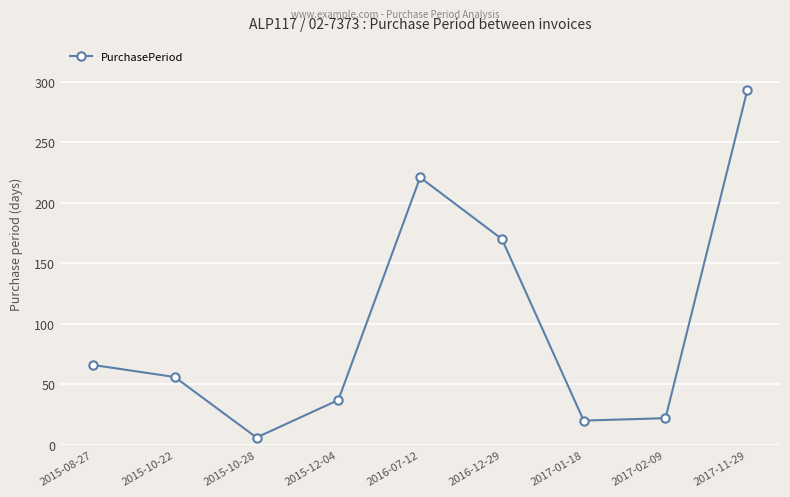

What is the value of the 5th point from the left?

221